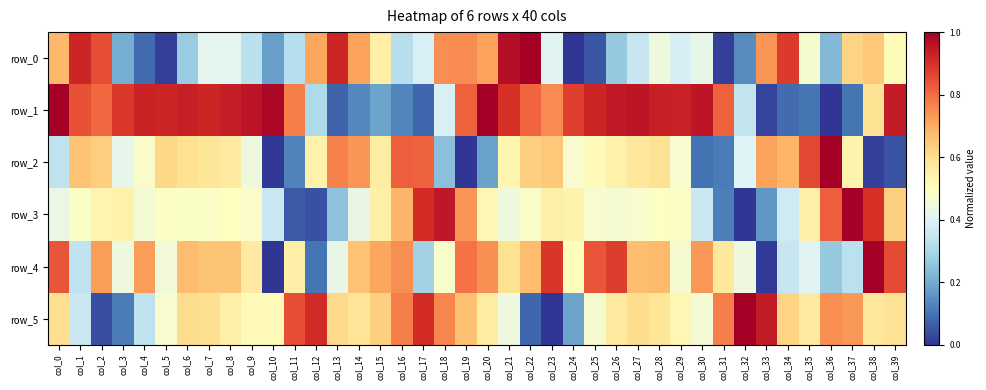

What is the difference between the maximum and minimum values in the row_2 series?

1.0